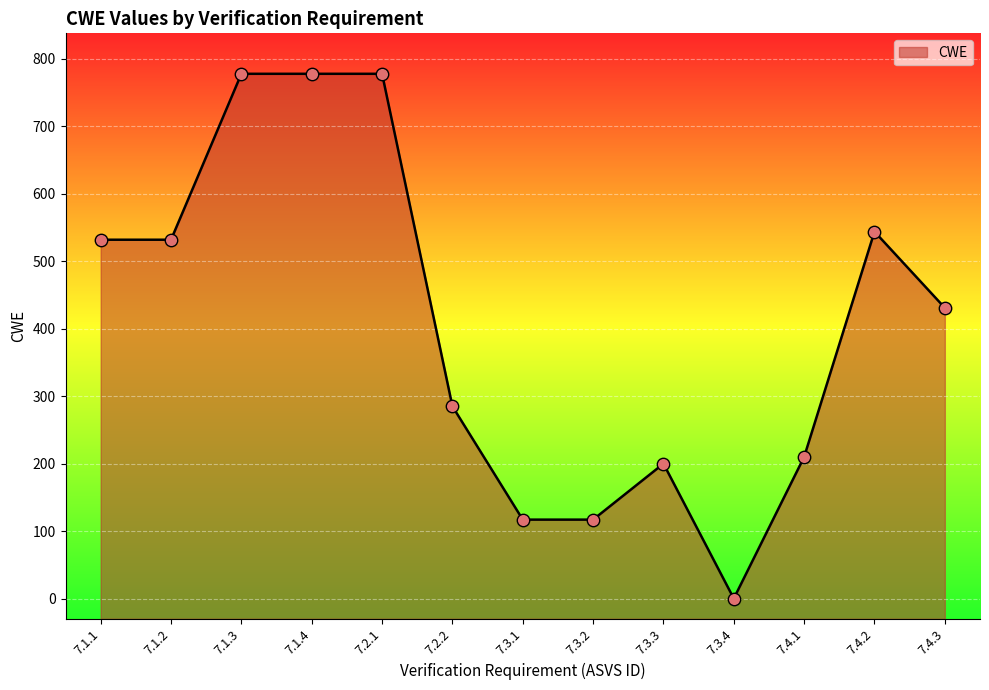

What is the change in value from 7.1.2 to 7.2.2?

-247